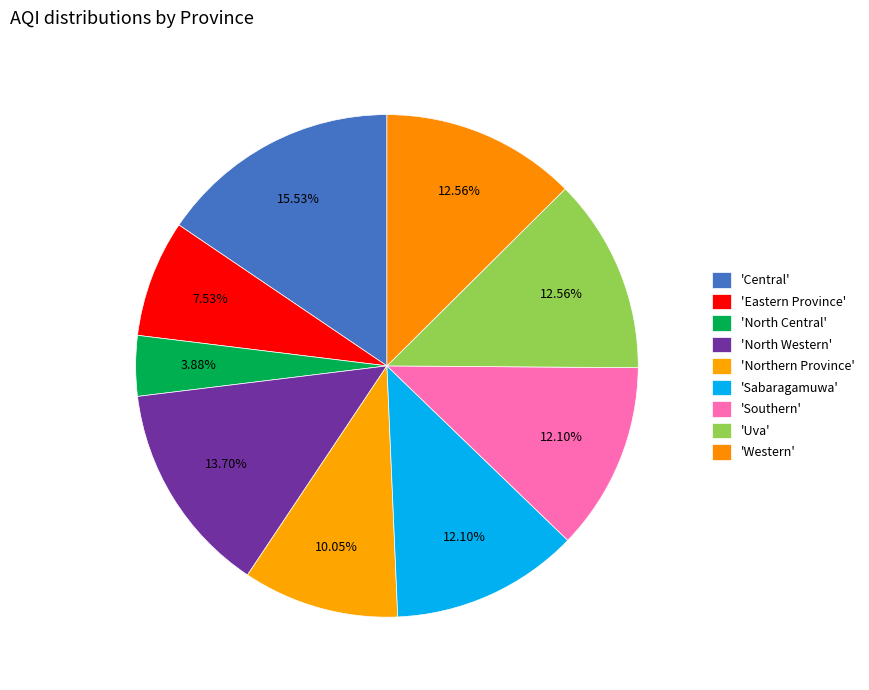

Count the number of slices in the pie.

9